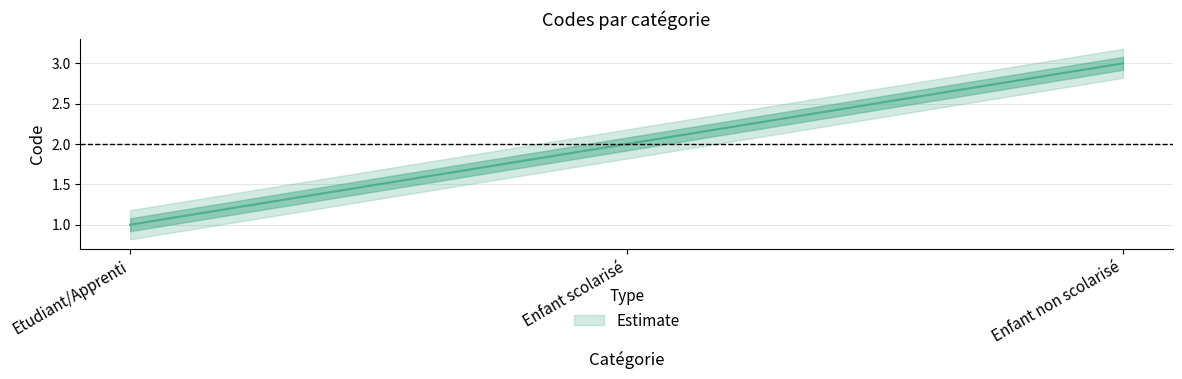

Between Enfant non scolarisé and Etudiant/Apprenti, which is larger?

Enfant non scolarisé